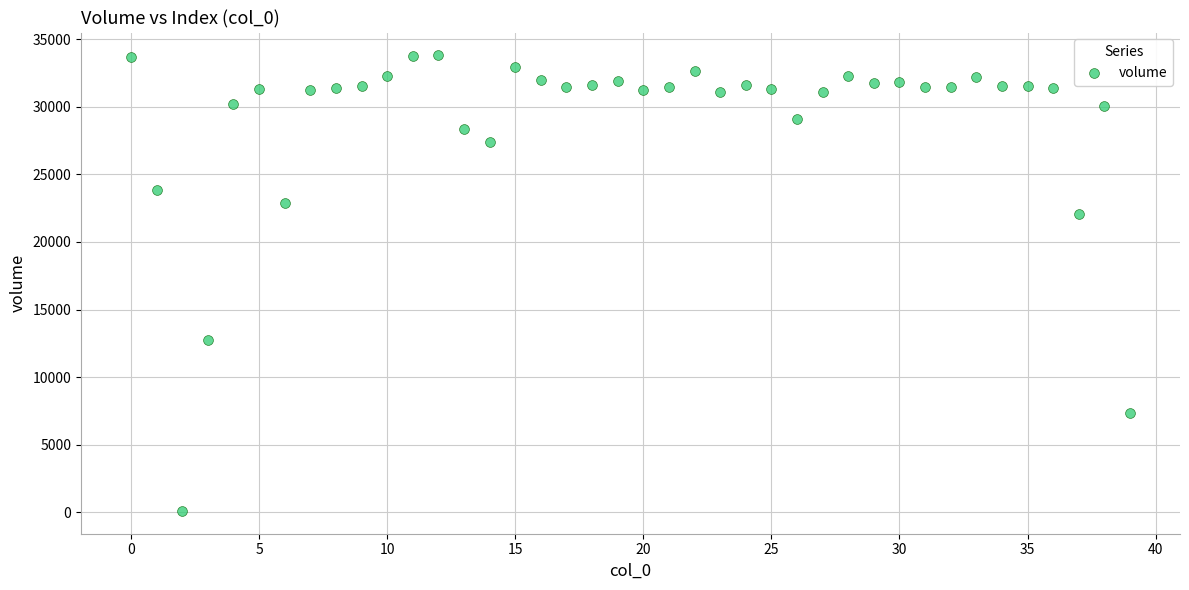

What Y value in the scatter plot is closest to 16953?

12736.8